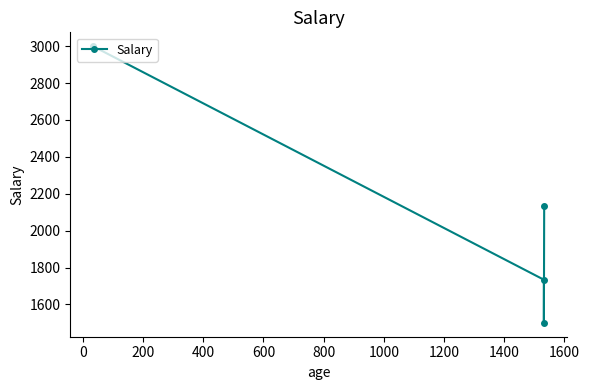

How many series are shown in this chart?

1